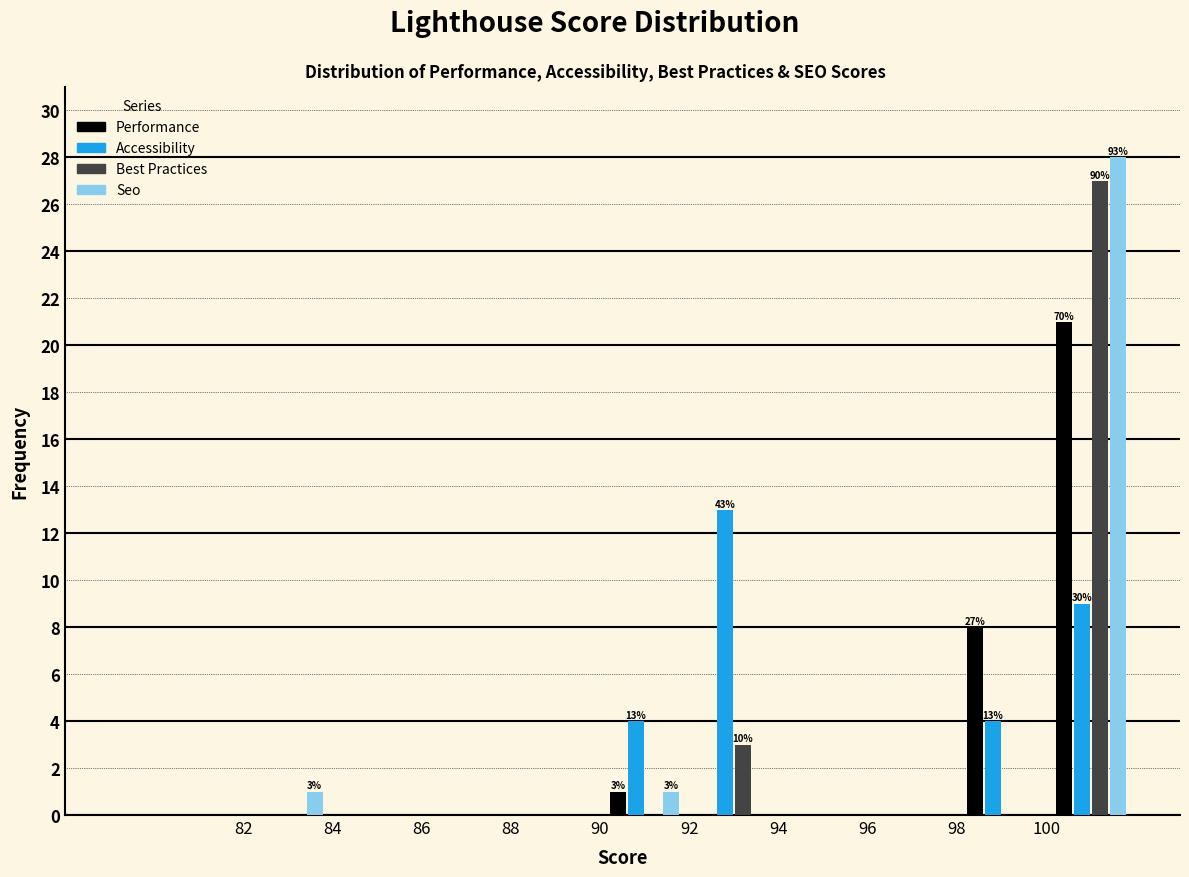

In the Performance series, which range on the x-axis has the tallest bar?

100 to 102